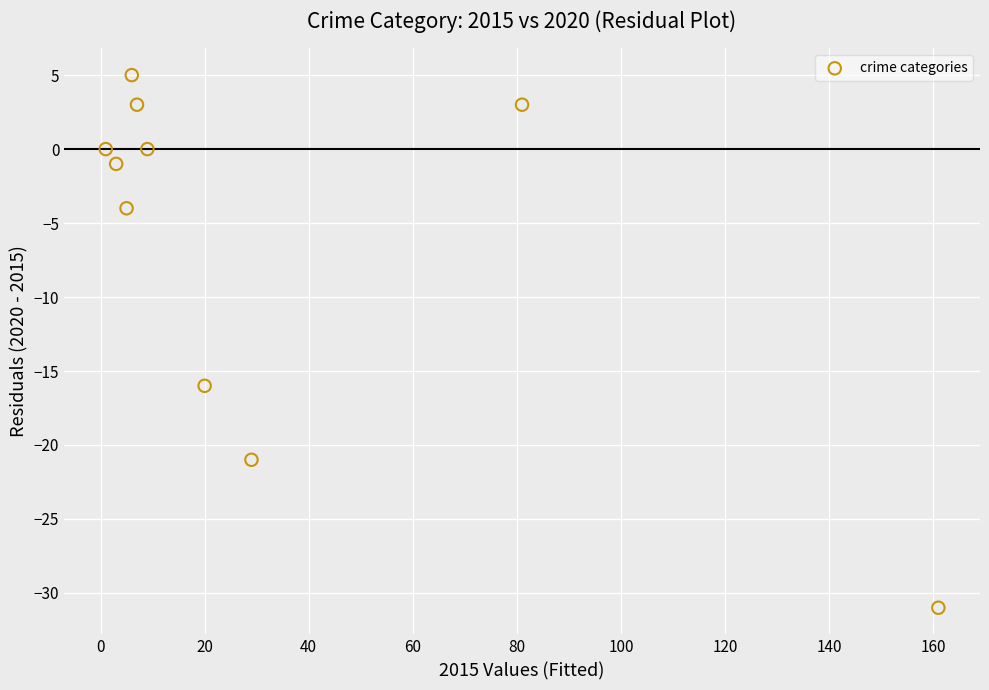

What Y value in the scatter plot is closest to -13?

-16